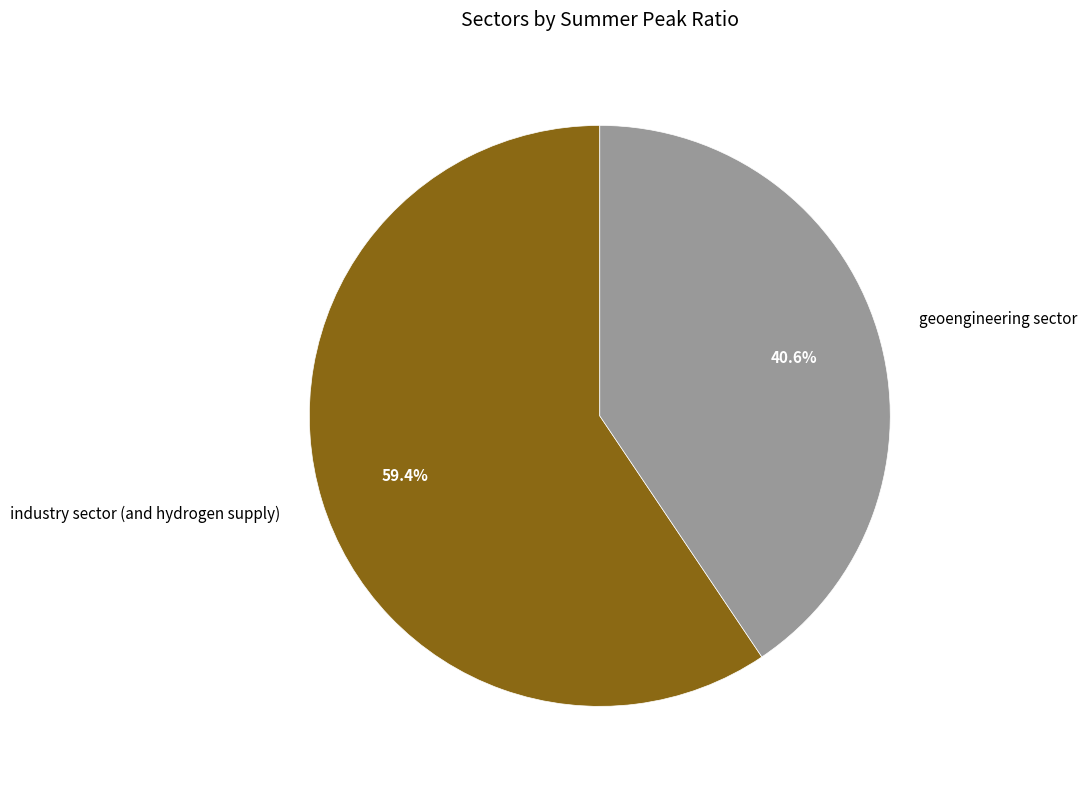

What portion of the pie excludes geoengineering sector?

59.4%